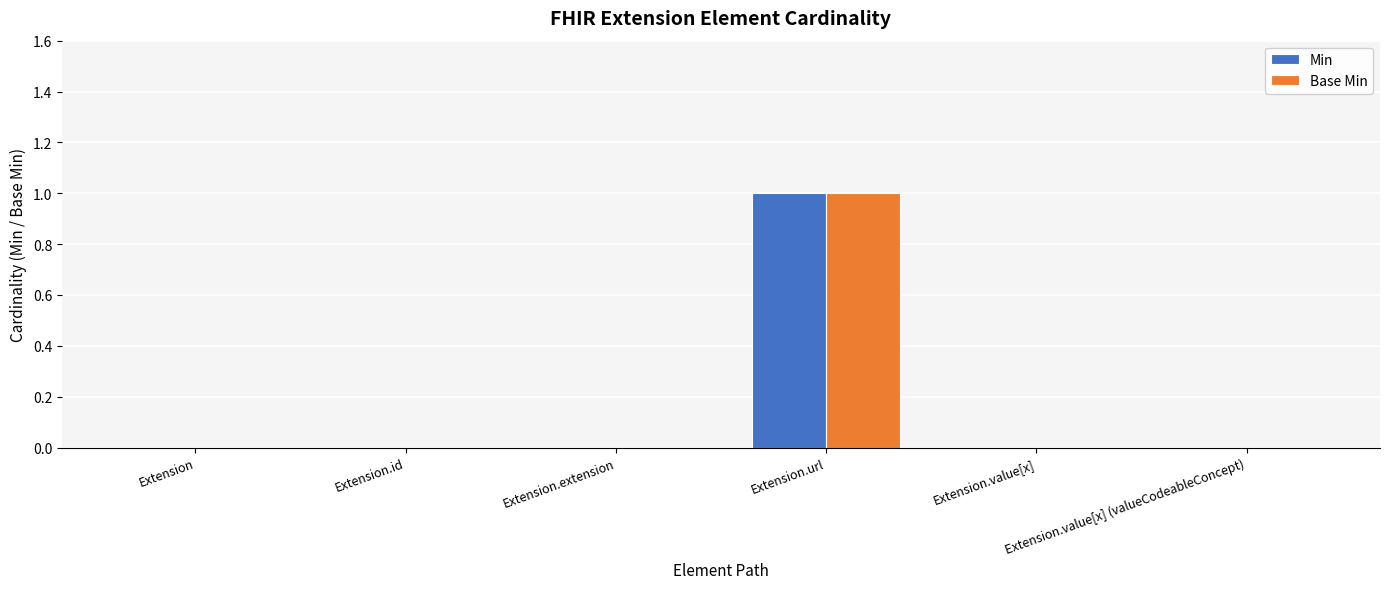

True or false: Min has a value of -1 at Extension.value[x] (valueCodeableConcept).

False